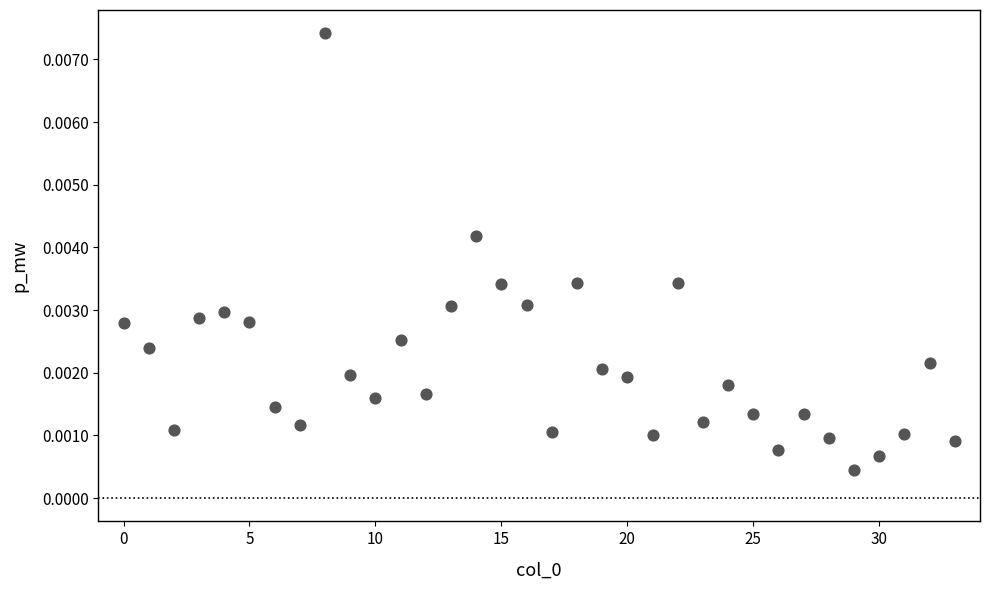

How many data points are displayed?

34